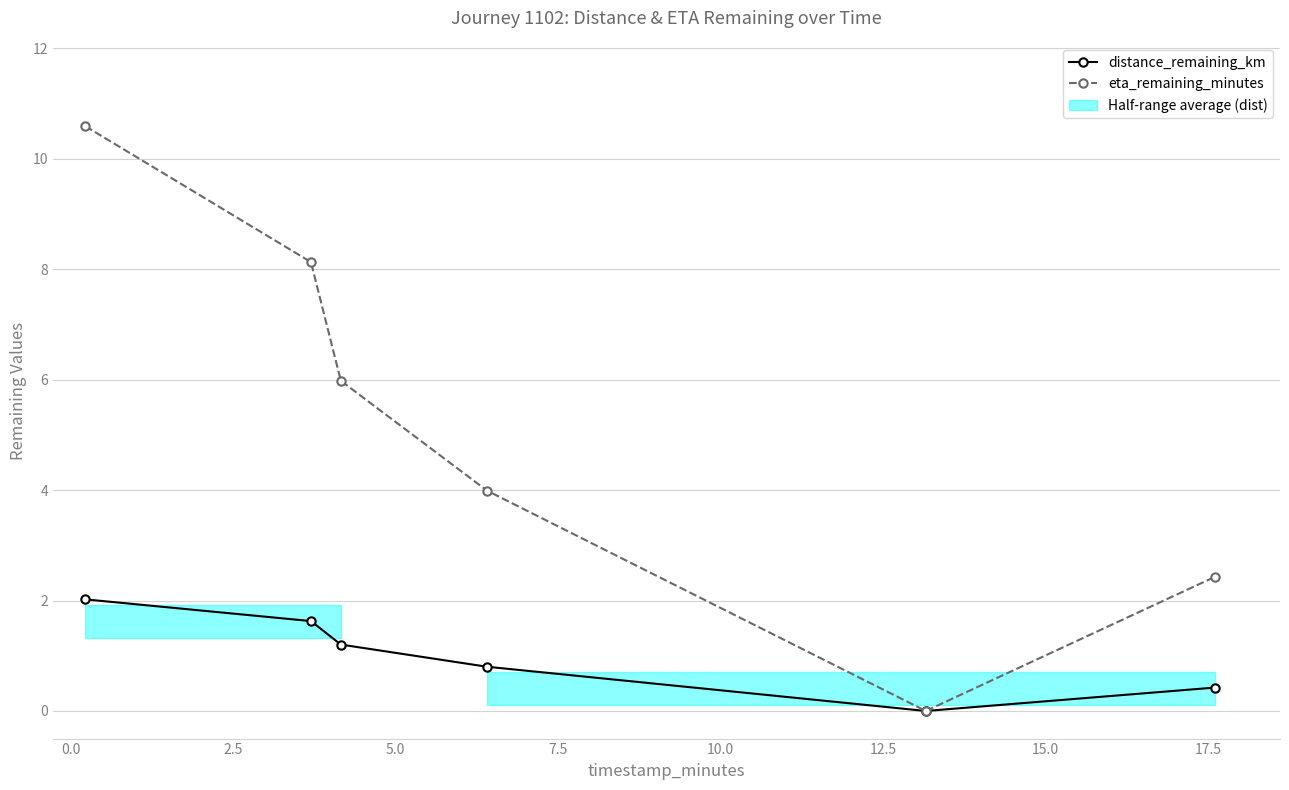

True or false: distance_remaining_km has more than 2 points higher than both neighbors.

False